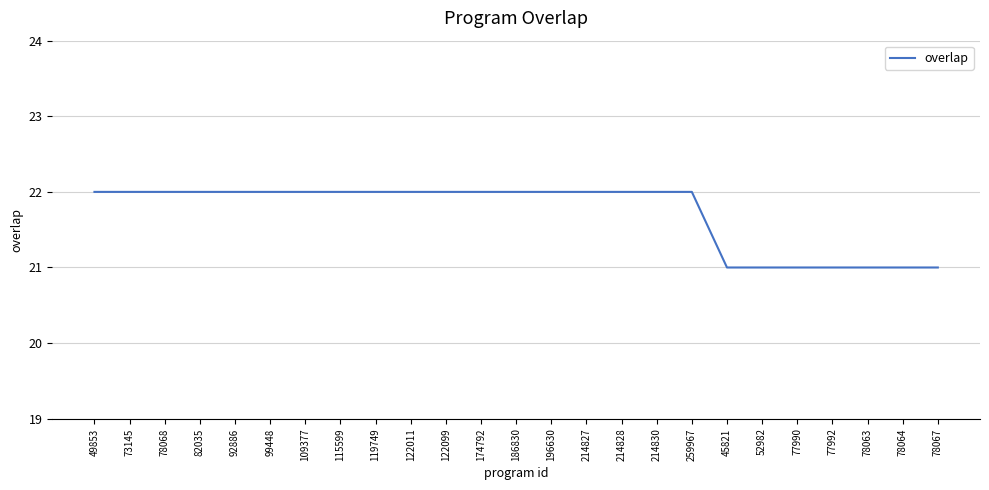

Approximately how many times larger is the value at 52982 compared to 92886?

1.0